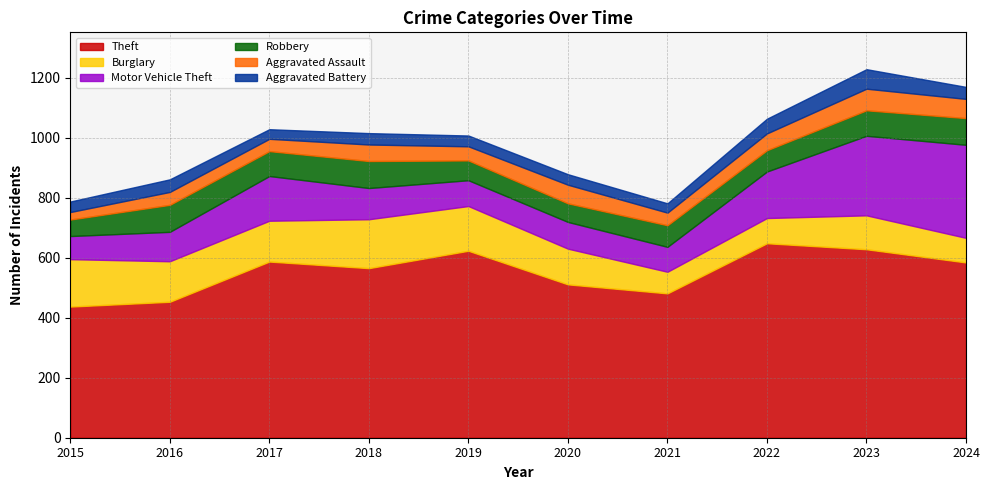

What are all the series names shown in the legend?

Theft, Burglary, Motor Vehicle Theft, Robbery, Aggravated Assault, Aggravated Battery